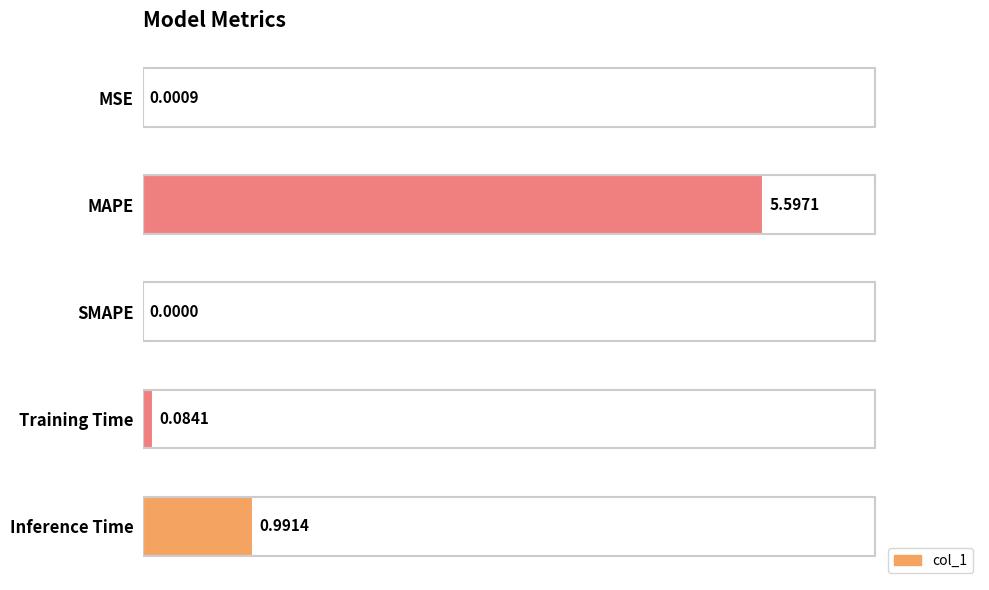

Where is the data nearest to the value 2?

Inference Time